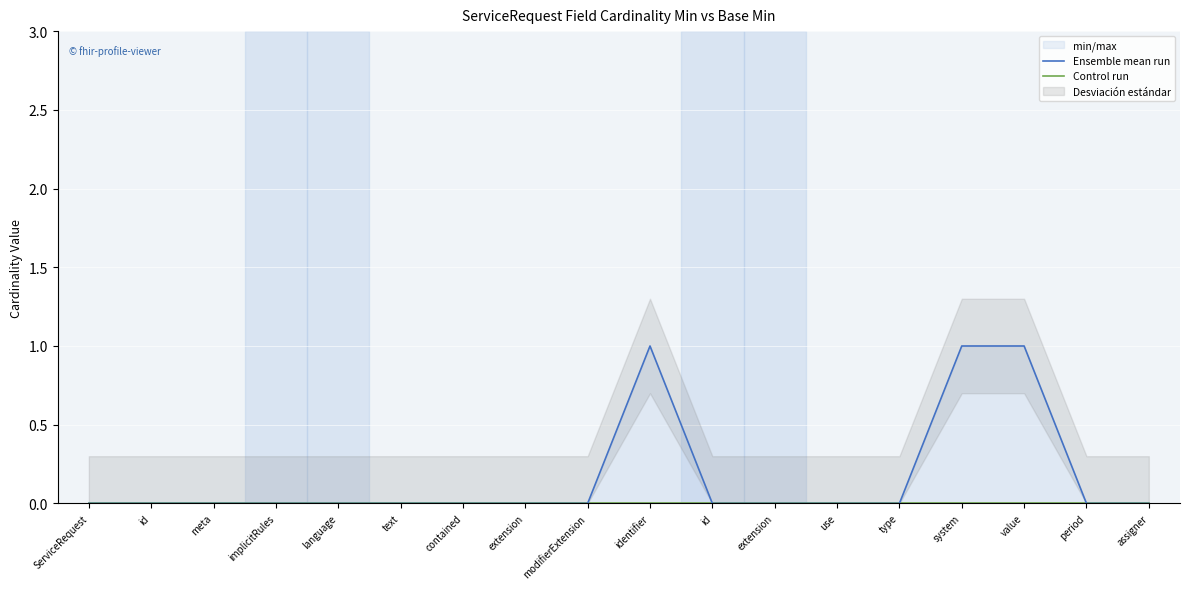

Which series has the widest spread of values?

Ensemble mean run